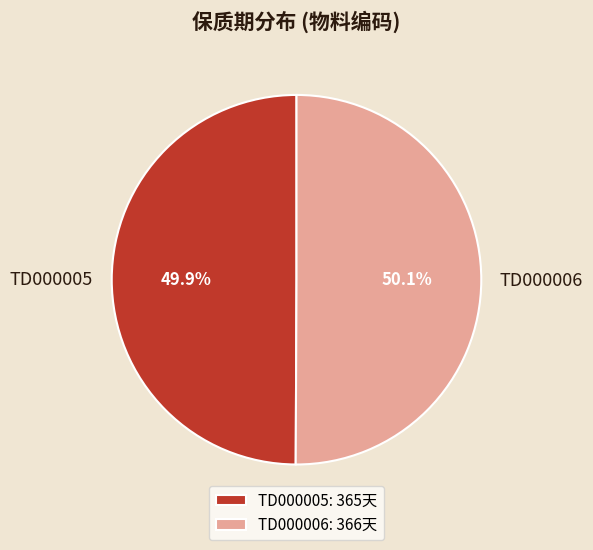

What percentage is the TD000005 slice, to the nearest percent?

50%